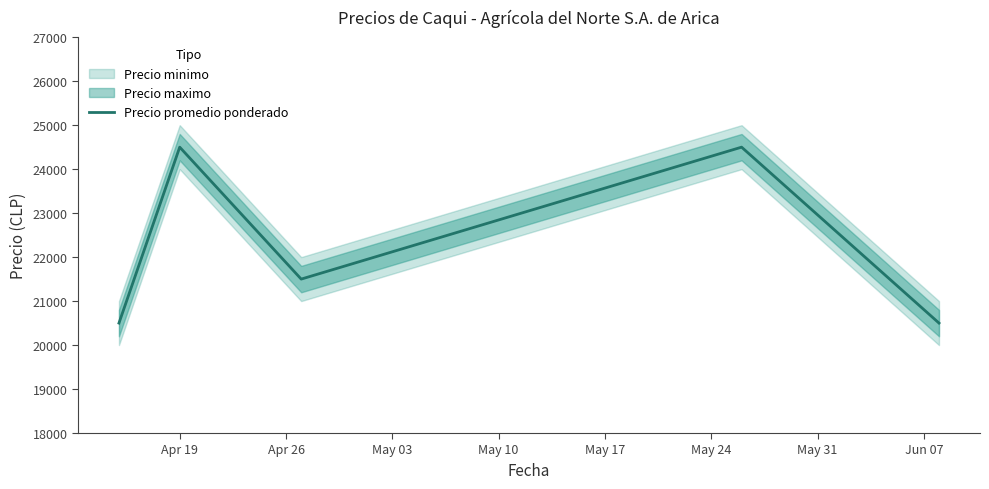

What is the maximum value for Precio promedio ponderado?

24500